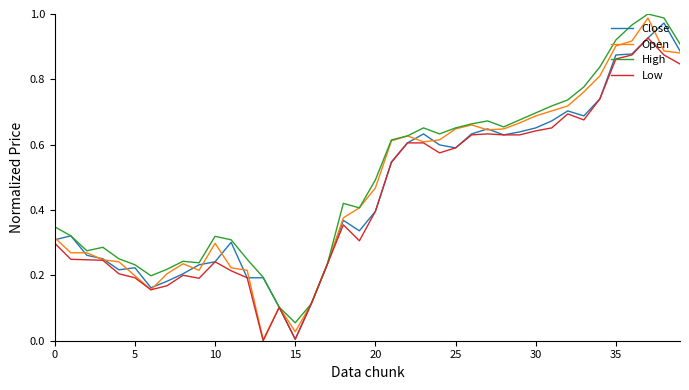

The value of Open at 5 is 0.2. True or false?

True